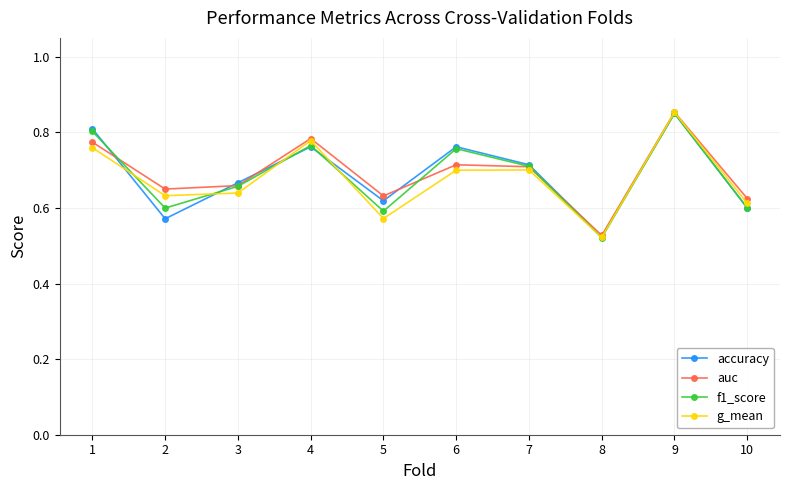

At which label is g_mean closest to 0?

8